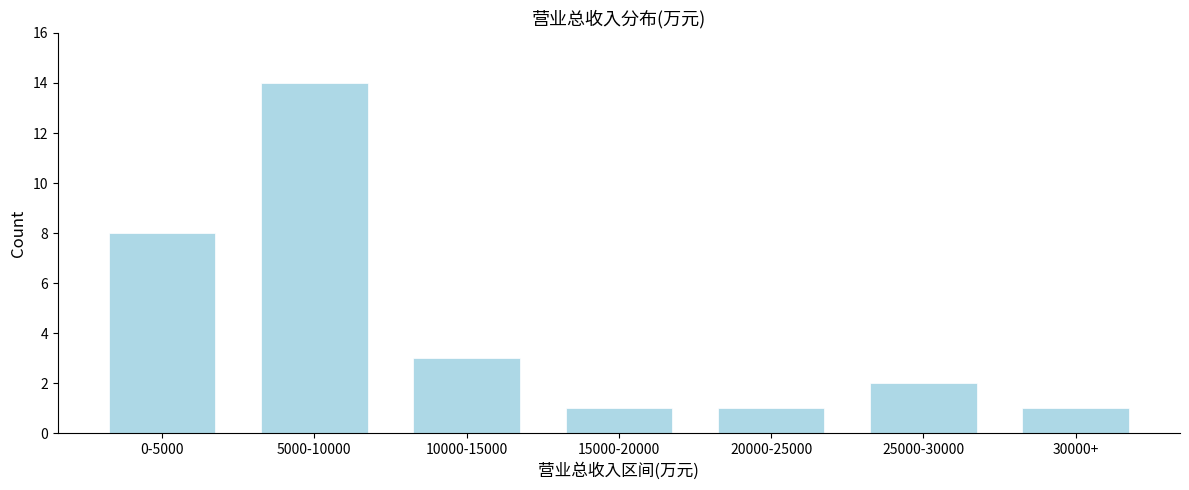

Reading left to right, list all the values displayed in this chart.

8	14	3	1	1	2	1